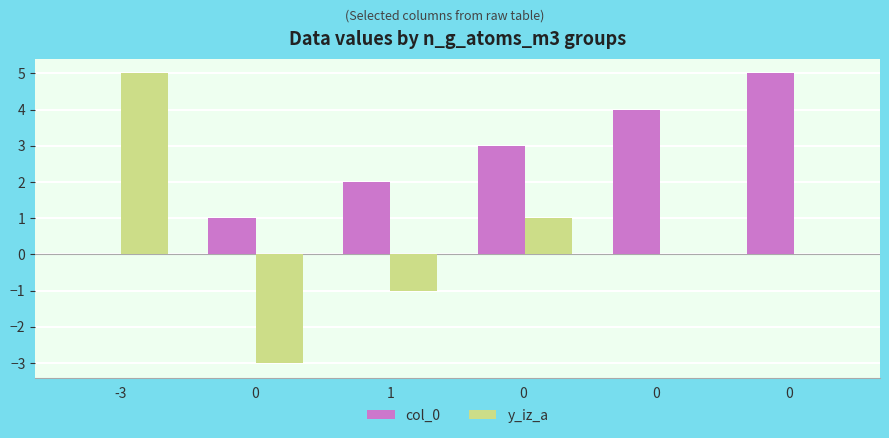

Count the y_iz_a values in the range -1 to 1.

4